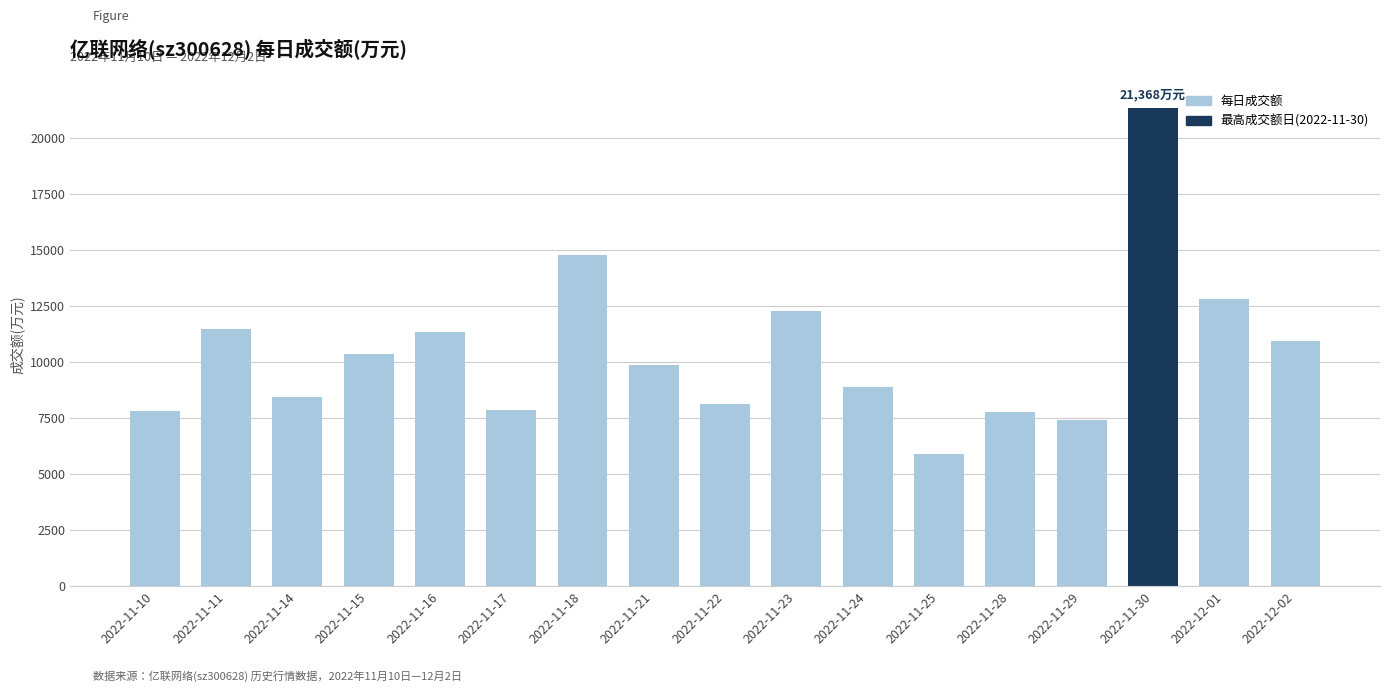

Which label corresponds to the smallest value in the chart?

2022-11-25